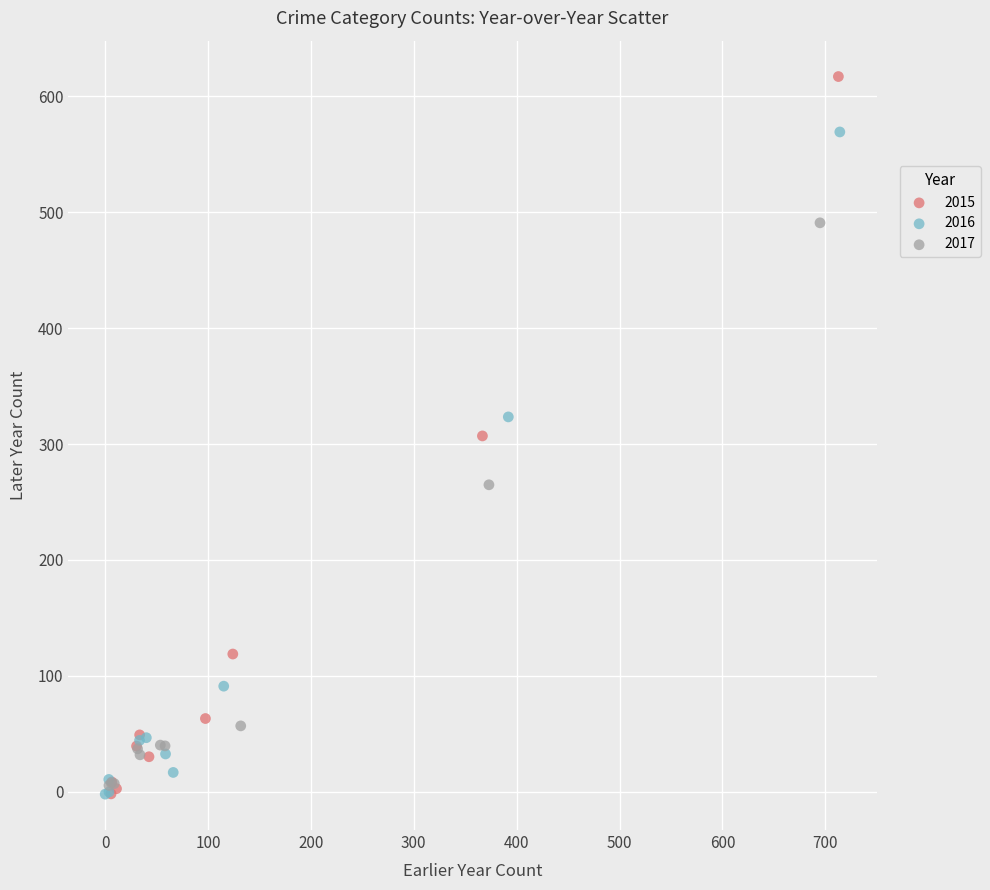

What are all the series names shown in the legend?

2015, 2016, 2017